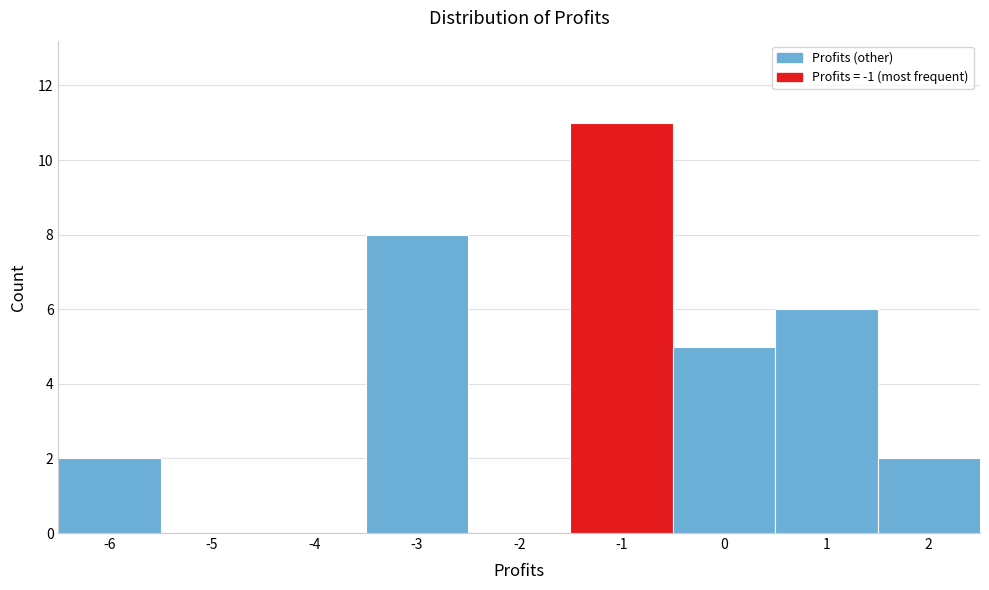

Which range on the x-axis has the tallest bar?

-1.5 to -0.5